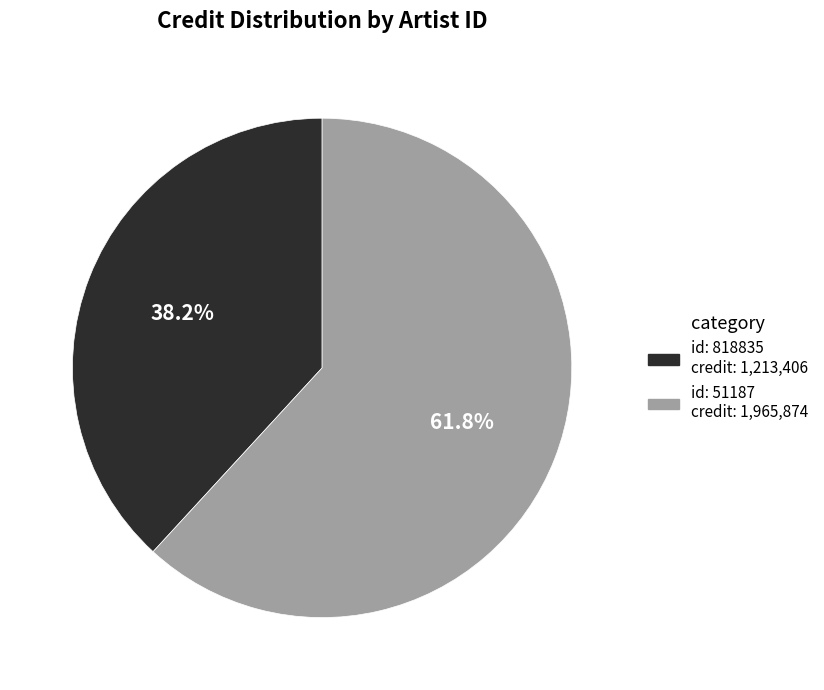

Count the number of slices in the pie.

2